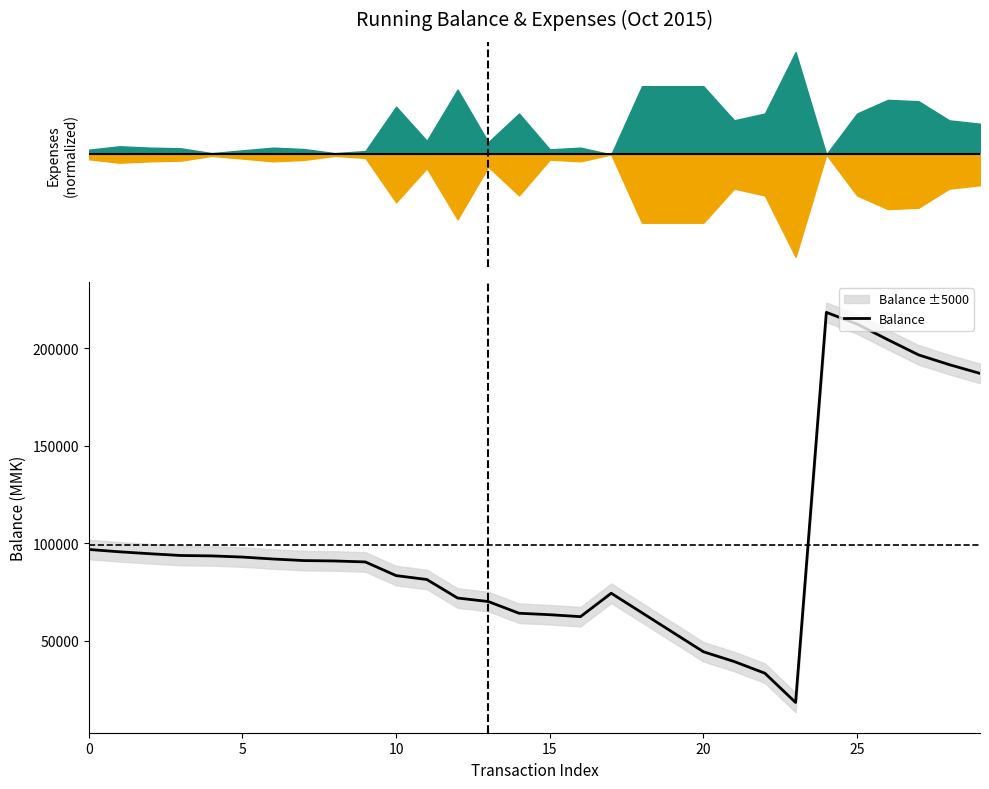

What is the label of the 4th point from the left?

15